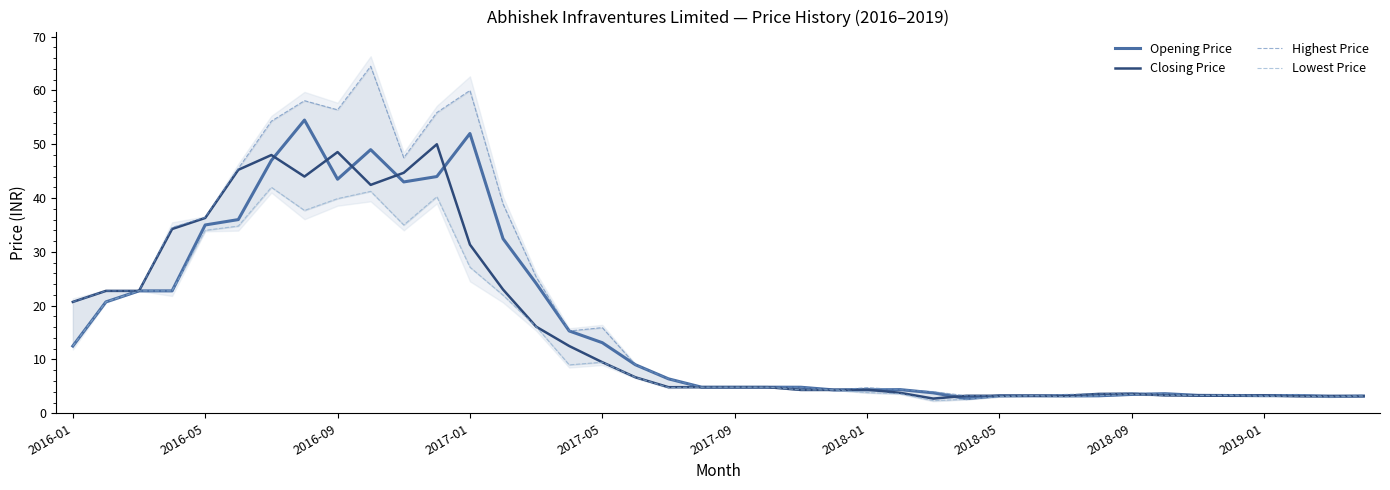

What is the lowest value of the Closing Price series?

2.7